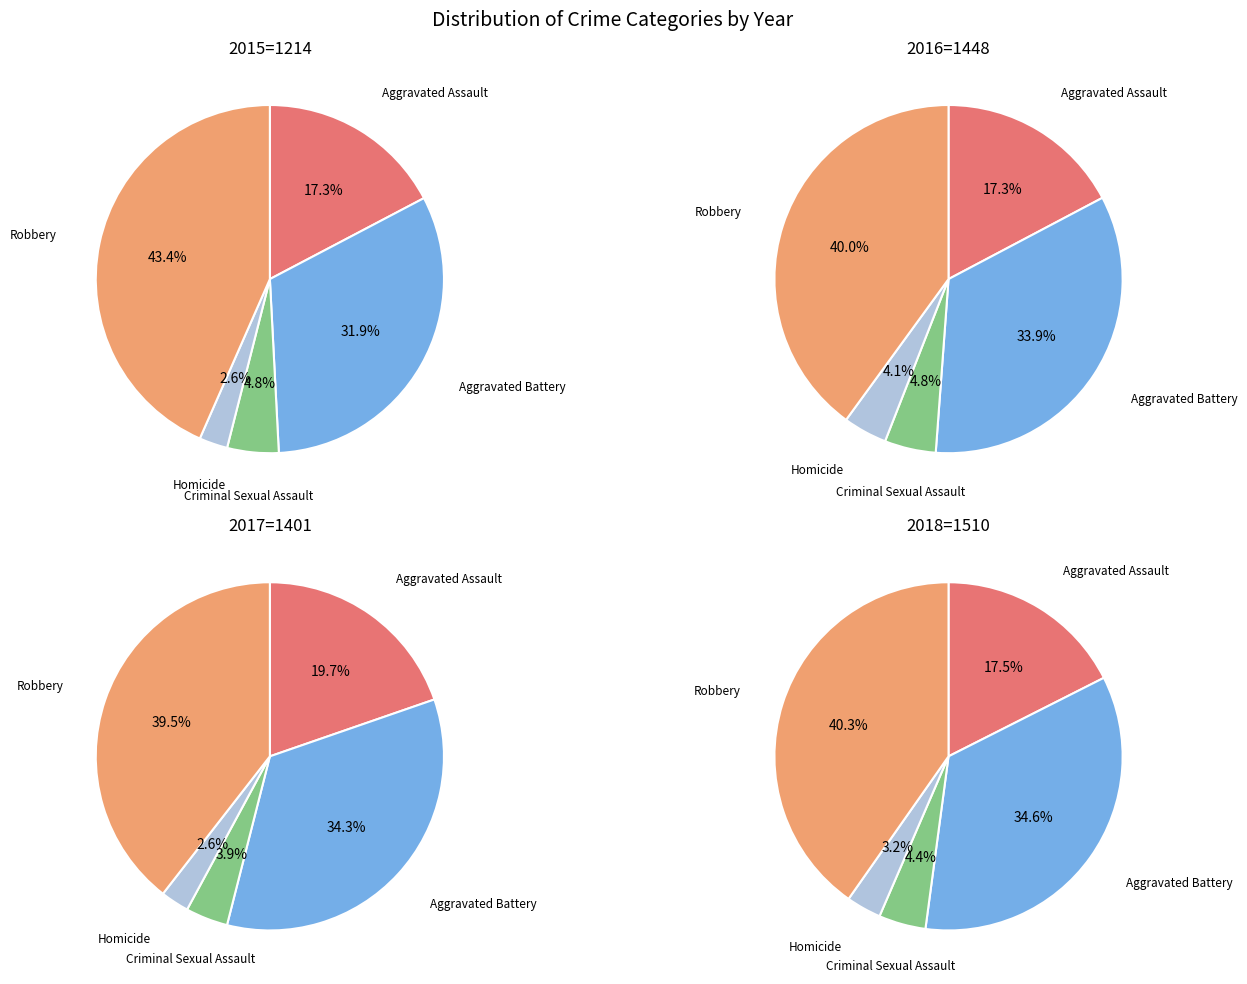

Does Aggravated Assault represent more than half of the total?

No